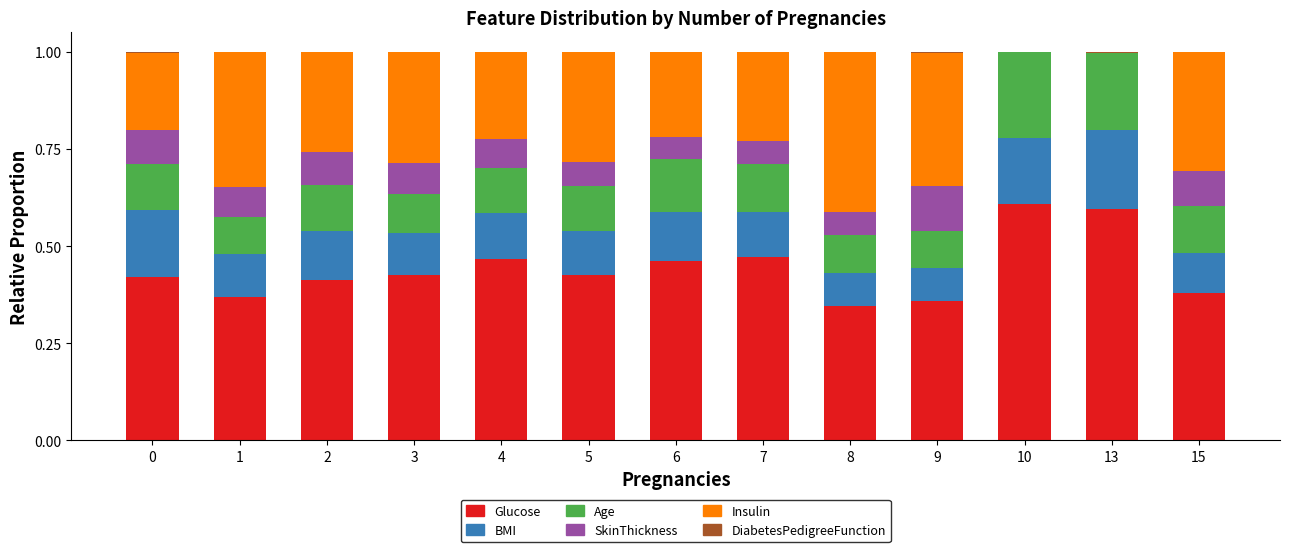

The value of Glucose at 2 is 0.7. True or false?

False